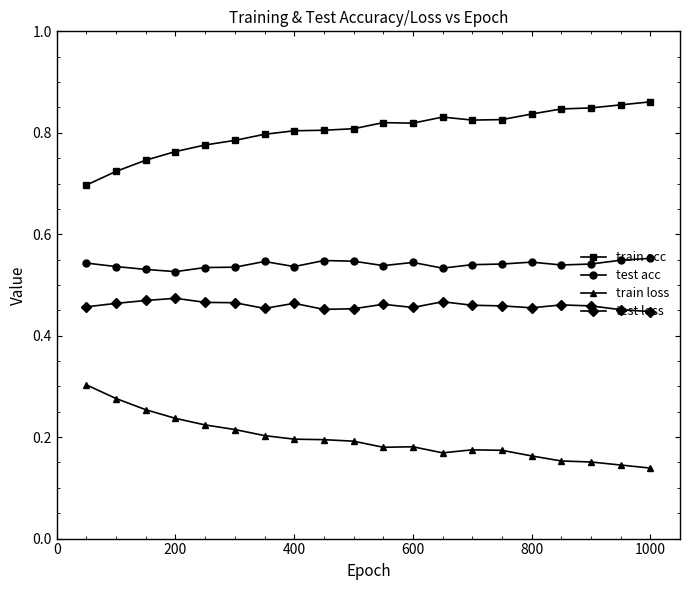

Which series has the largest total across all categories?

train acc